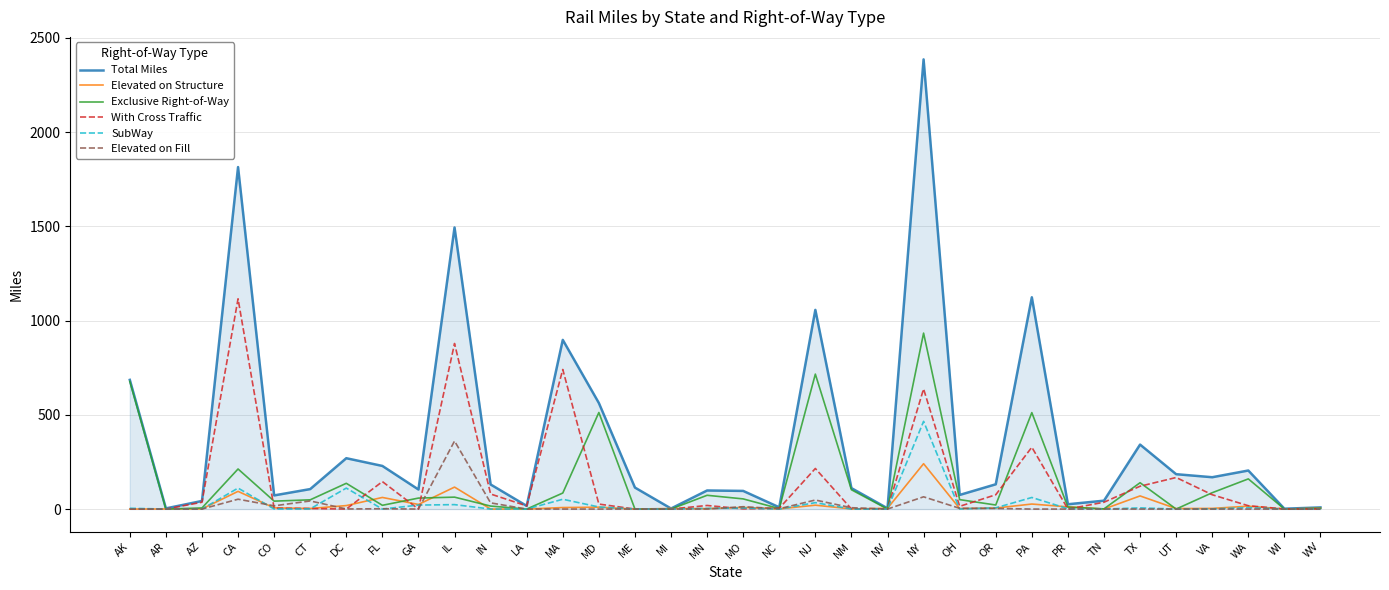

Which series changed the most between MD and OH?

Total Miles